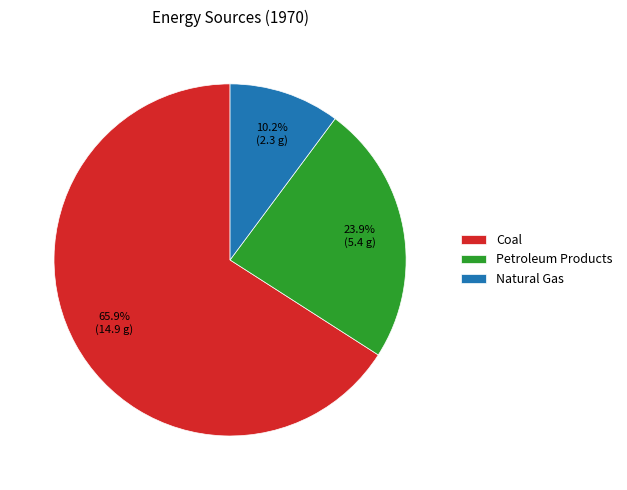

How much of the chart is everything except Coal?

34.1%